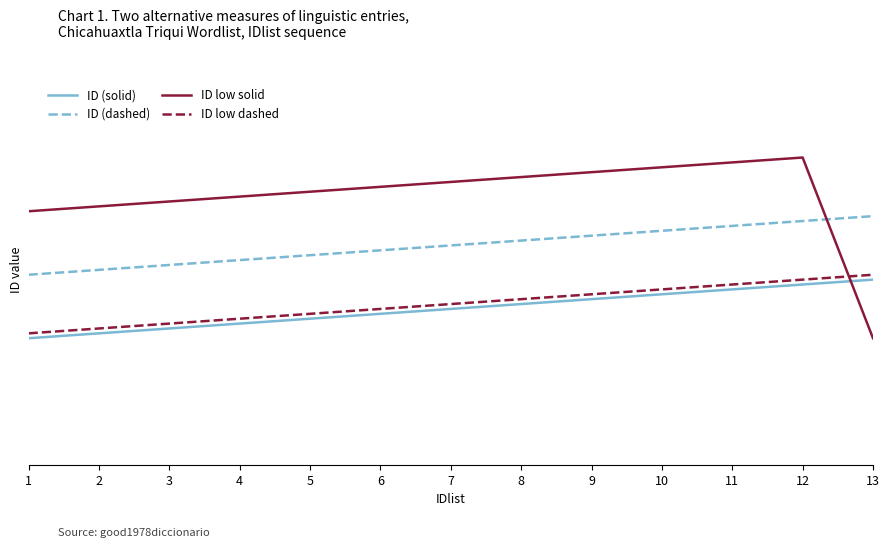

Where is ID low solid nearest to the value 5924?

1